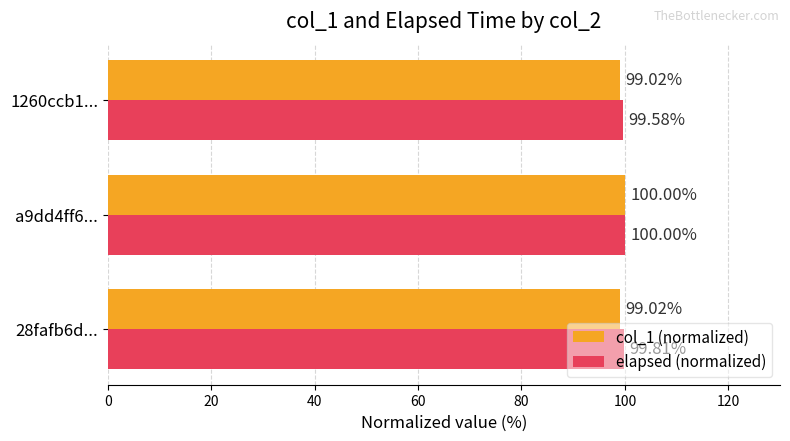

List the series in order of their overall mean, lowest first.

col_1 (normalized), elapsed (normalized)